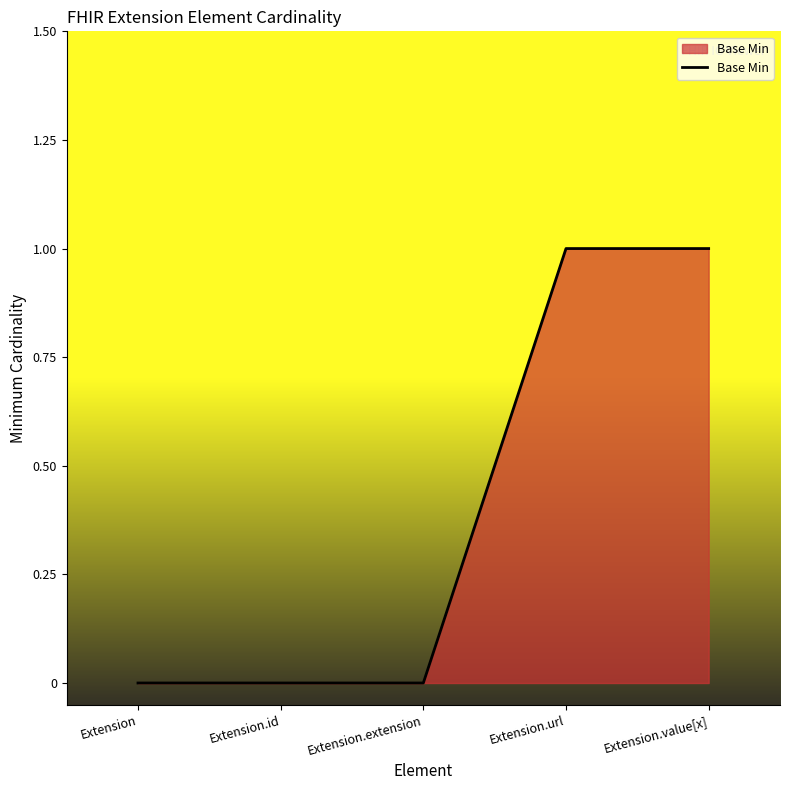

Is it true that the value at Extension.value[x] is 1?

True